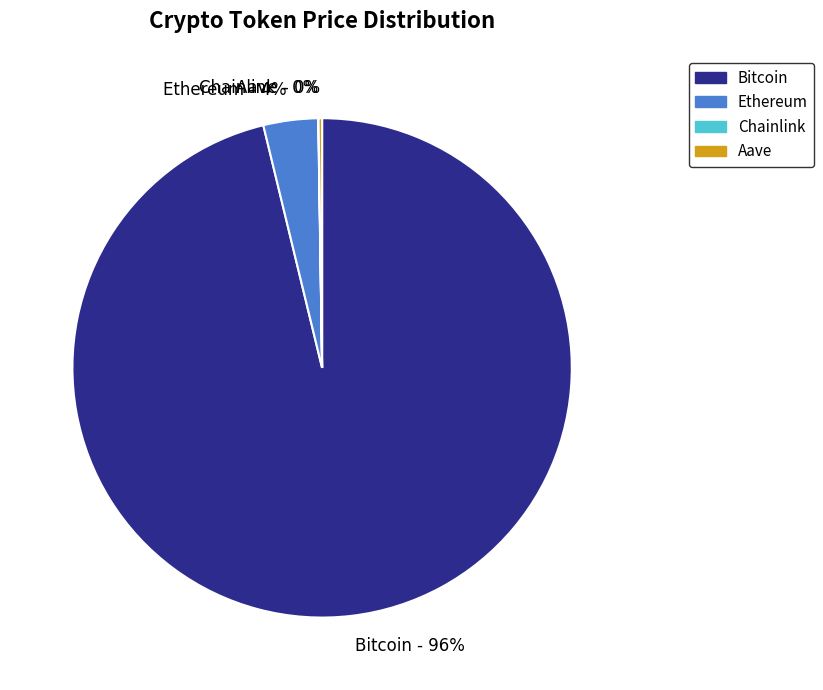

Does Bitcoin - 96% account for over 50% of the chart?

Yes